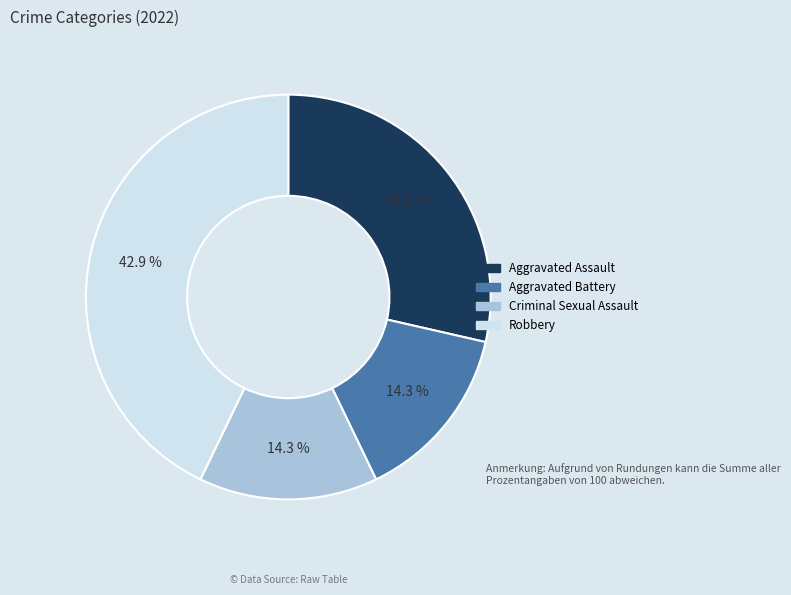

Is it true that Criminal Sexual Assault is 14% of the pie?

True